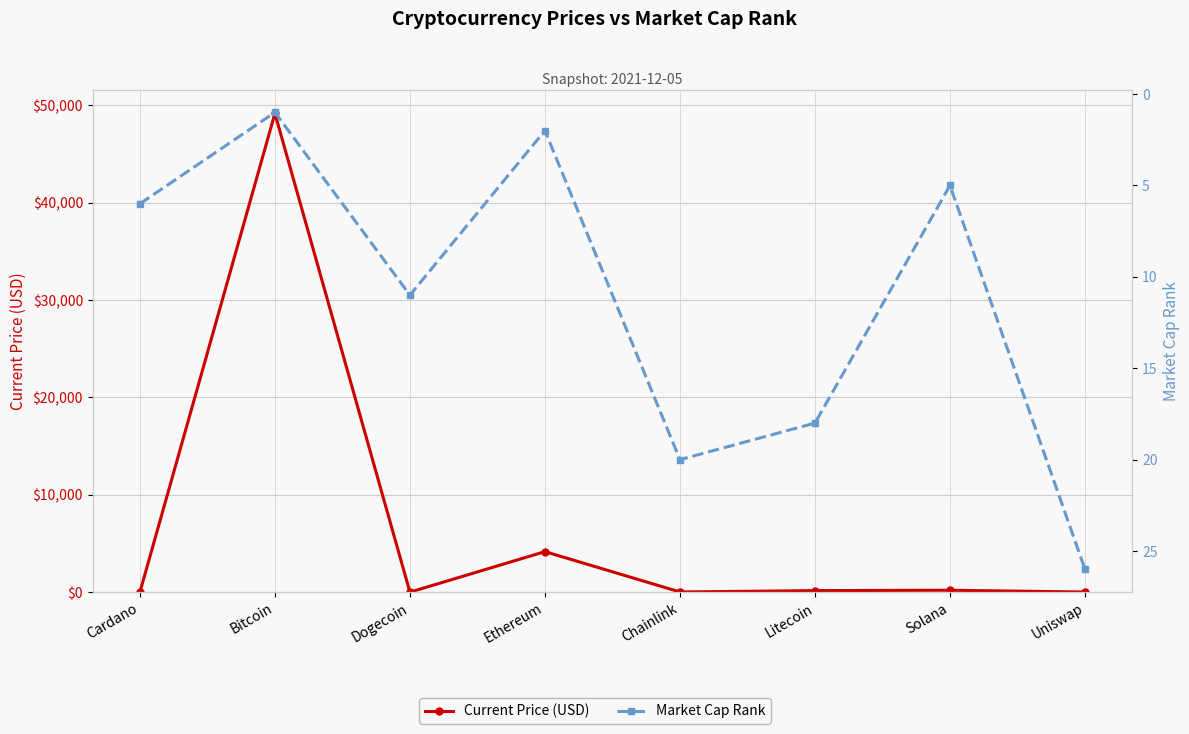

In Current Price (USD), how many points are lower than both neighbors (excluding endpoints)?

2